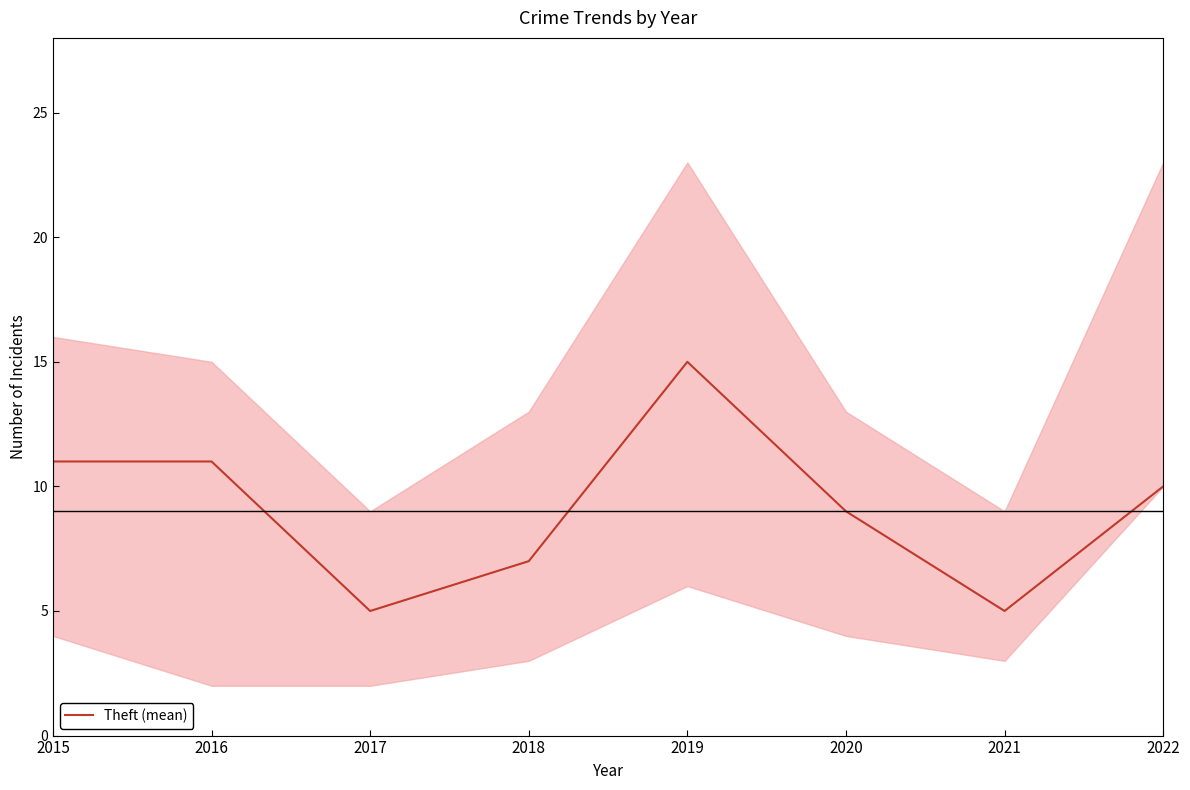

Rank the categories by value from highest to lowest.

2019, 2015, 2016, 2022, 2020, 2018, 2017, 2021